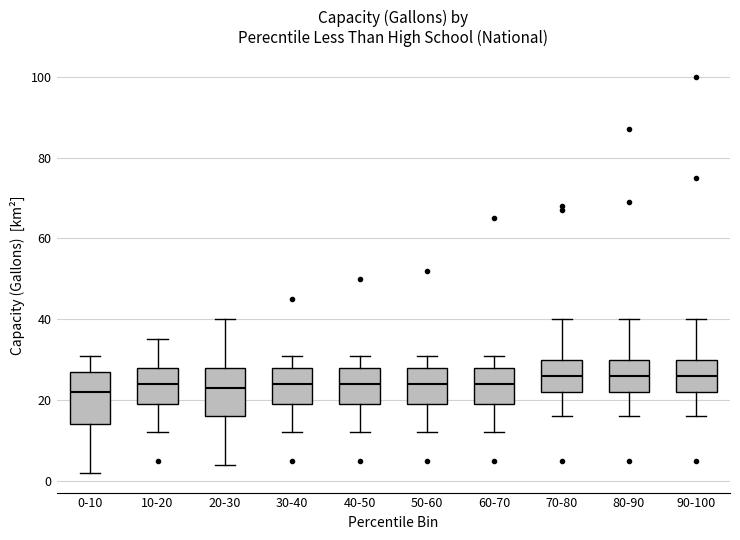

Where does the median line of the box for 20-30 sit on the y-axis? The values are not printed on the chart, so give them approximately, as read against the axis.

24